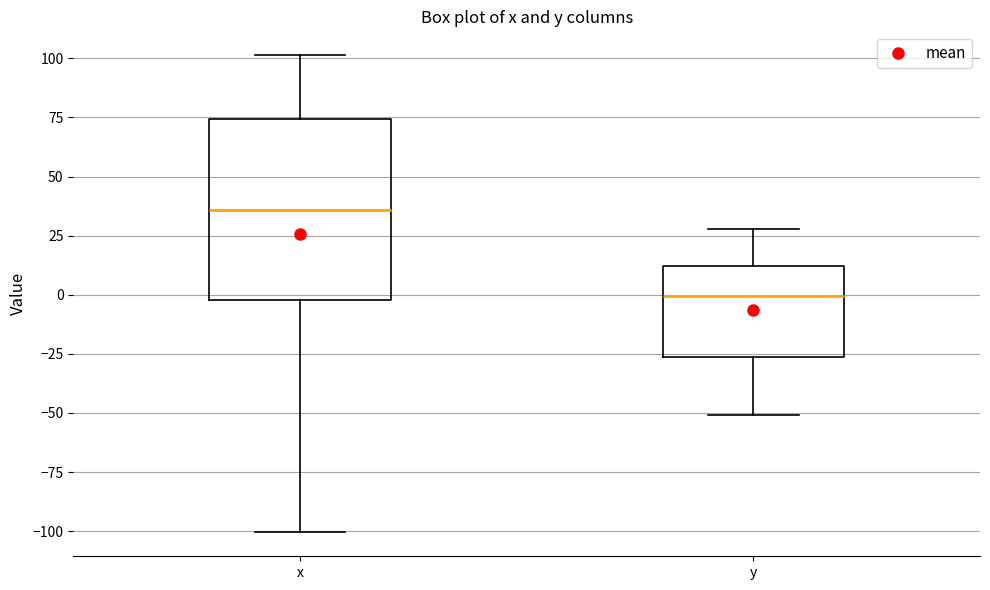

Where is the upper edge of the box for y on the y-axis? The values are not printed on the chart, so give them approximately, as read against the axis.

10